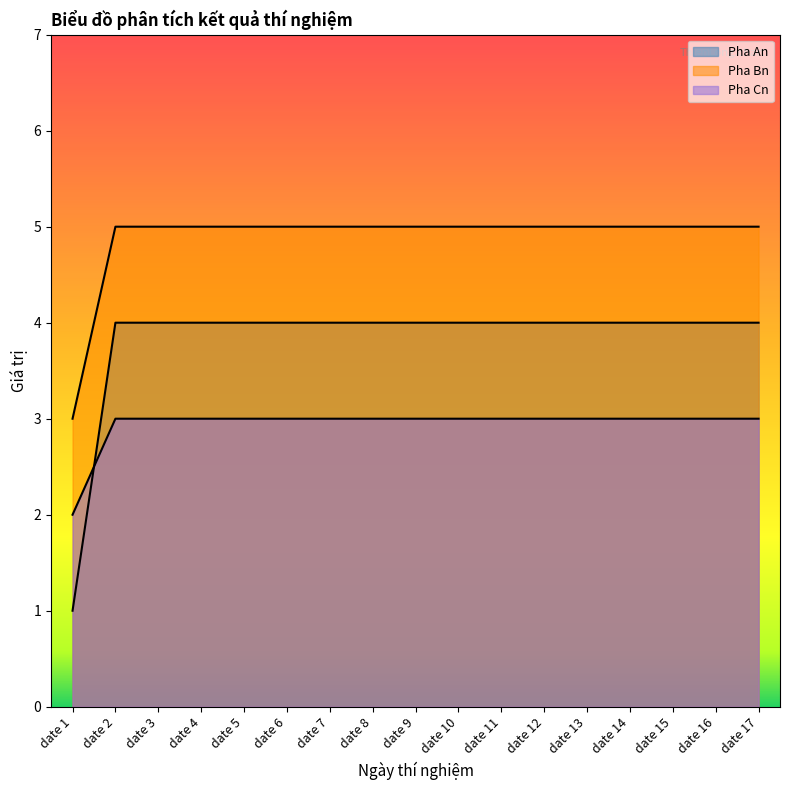

What is the total value across all series at date 7?

12